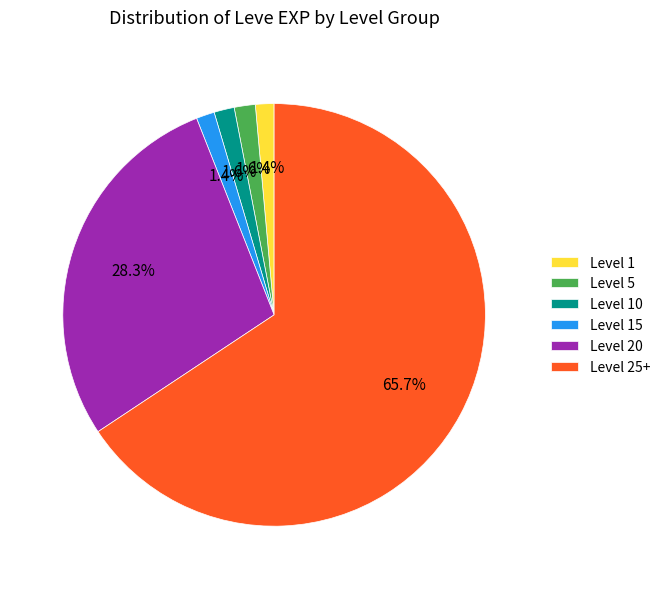

Which slice is the largest?

Level 25+